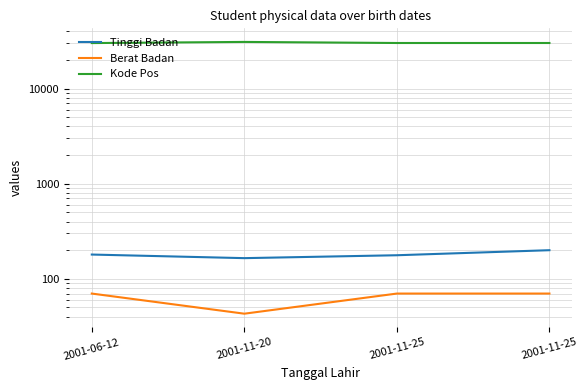

What are all the series names shown in the legend?

Tinggi Badan, Berat Badan, Kode Pos